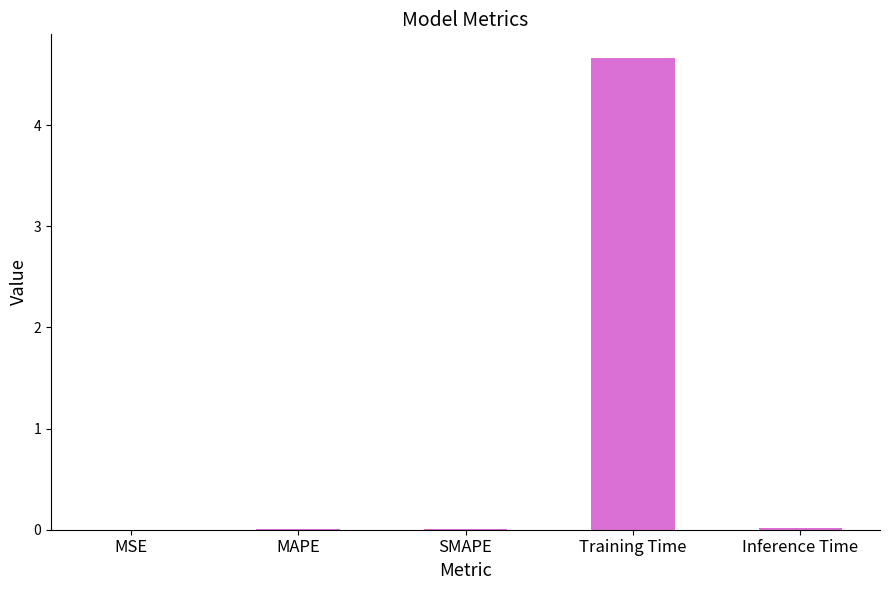

True or false: the data shows 6.5 at Training Time.

False